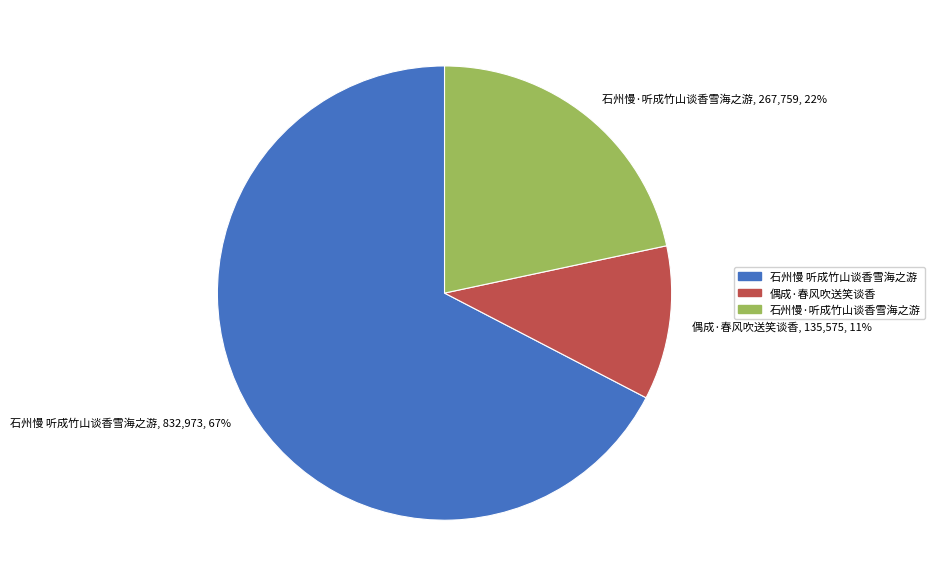

Rank the categories by value from highest to lowest.

石州慢 听成竹山谈香雪海之游, 石州慢·听成竹山谈香雪海之游, 偶成·春风吹送笑谈香